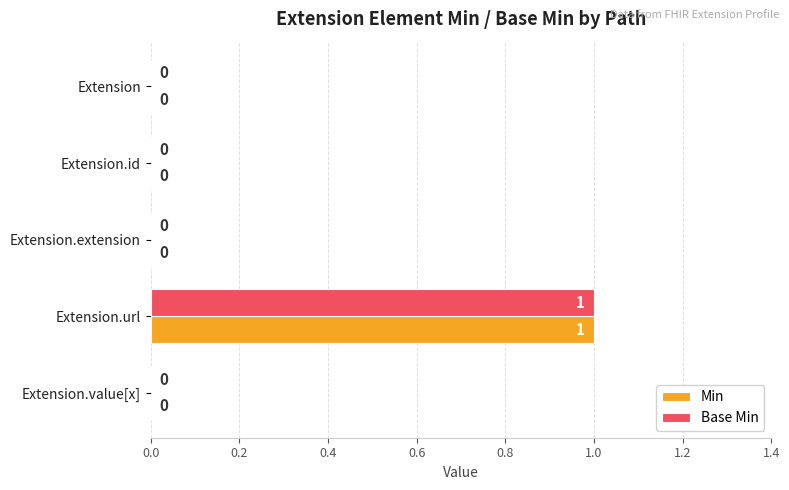

The value of Min at Extension.url is 1. True or false?

True